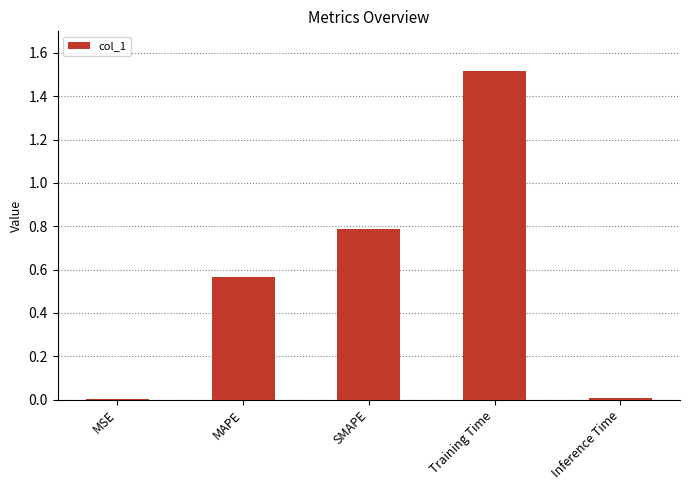

Which has a higher value, MSE or MAPE?

MAPE